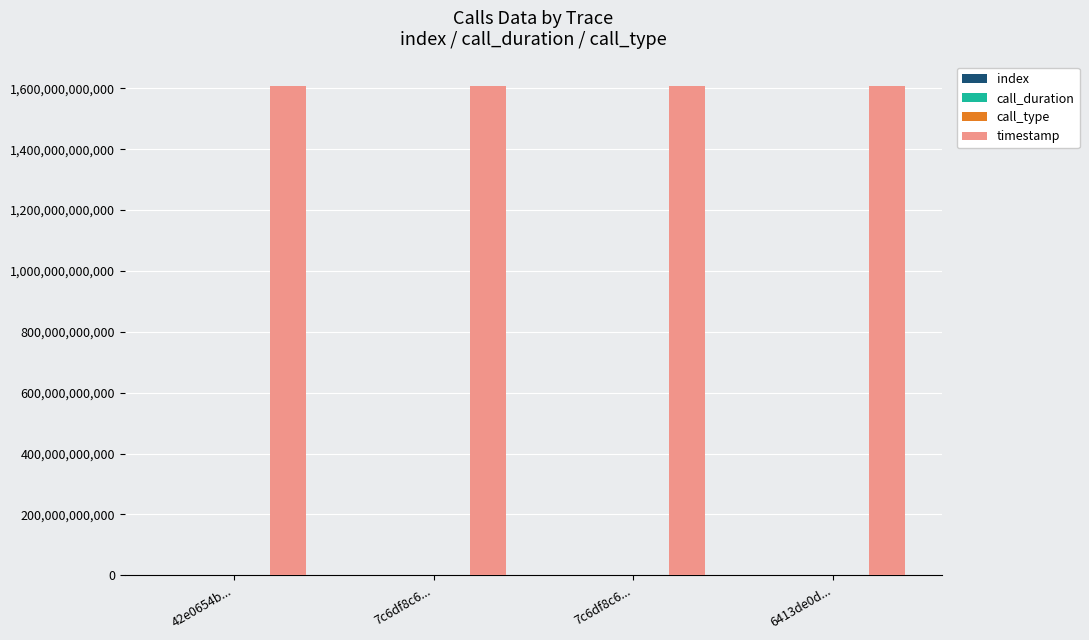

At which label does index first exceed 10590?

6413de0d...